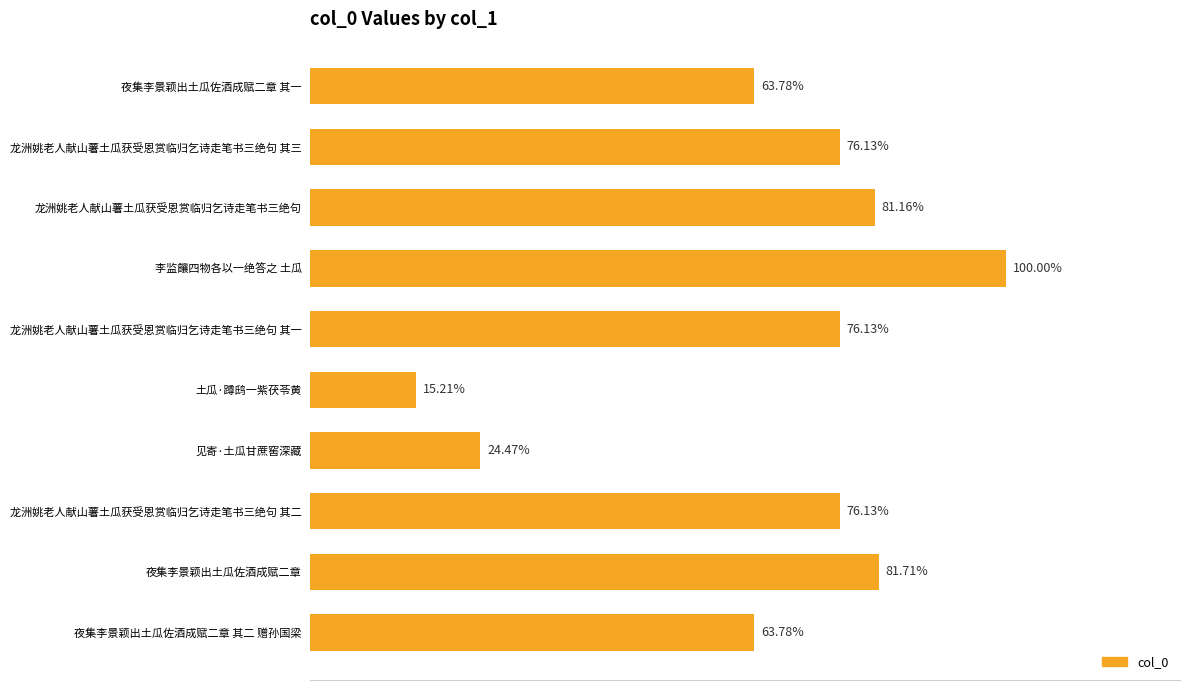

Are the bars horizontal?

Yes